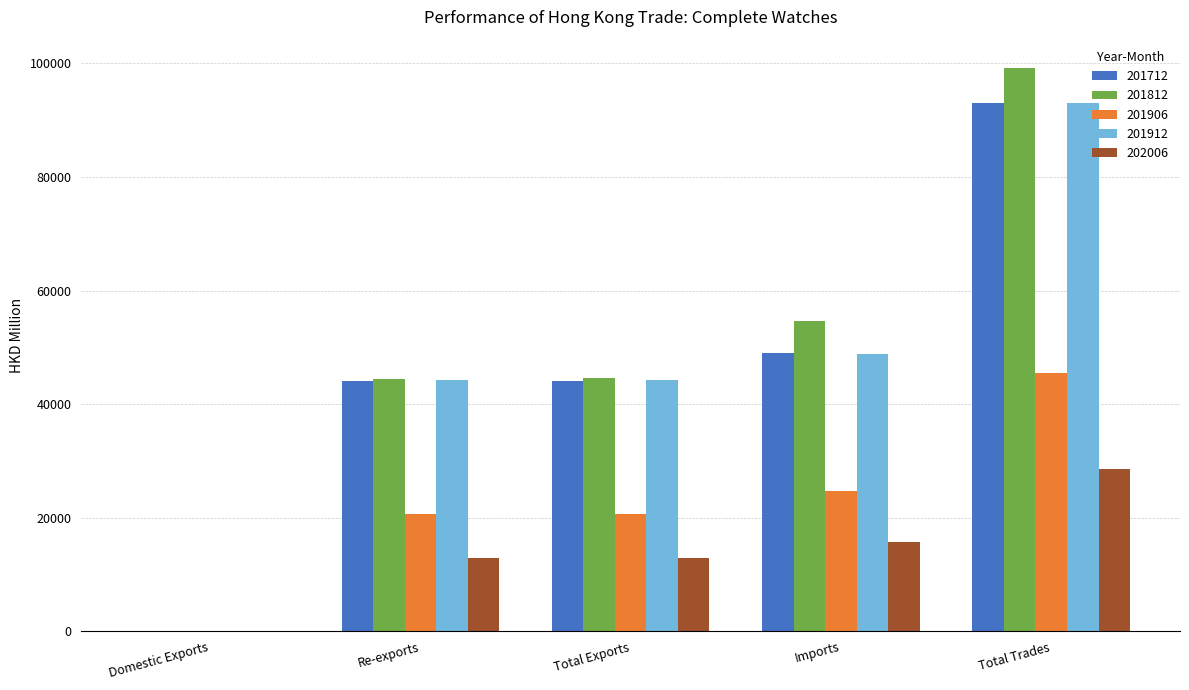

Which series changed the most between Imports and Total Trades?

201812